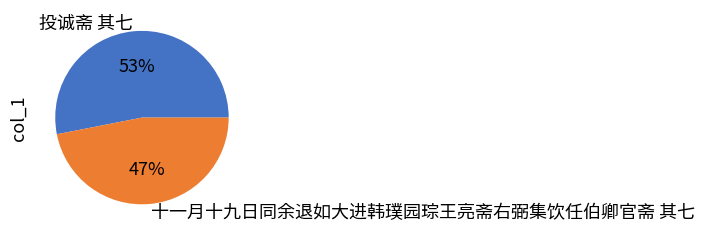

Is it true that 十一月十九日同余退如大进韩璞园琮王亮斋右弼集饮任伯卿官斋 其七 is 47% of the pie?

True